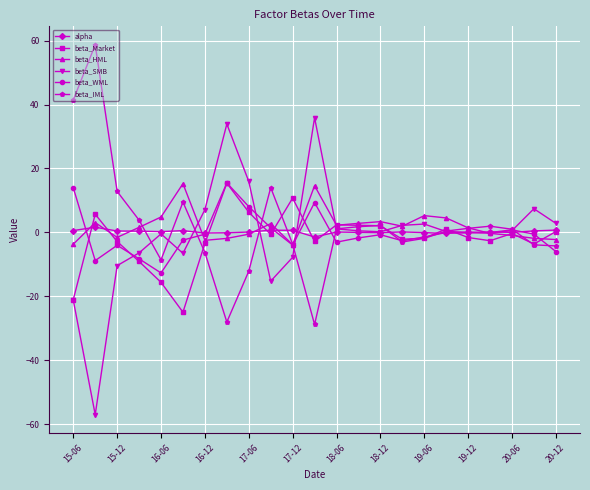

What is the minimum value for beta_HML?

-3.9